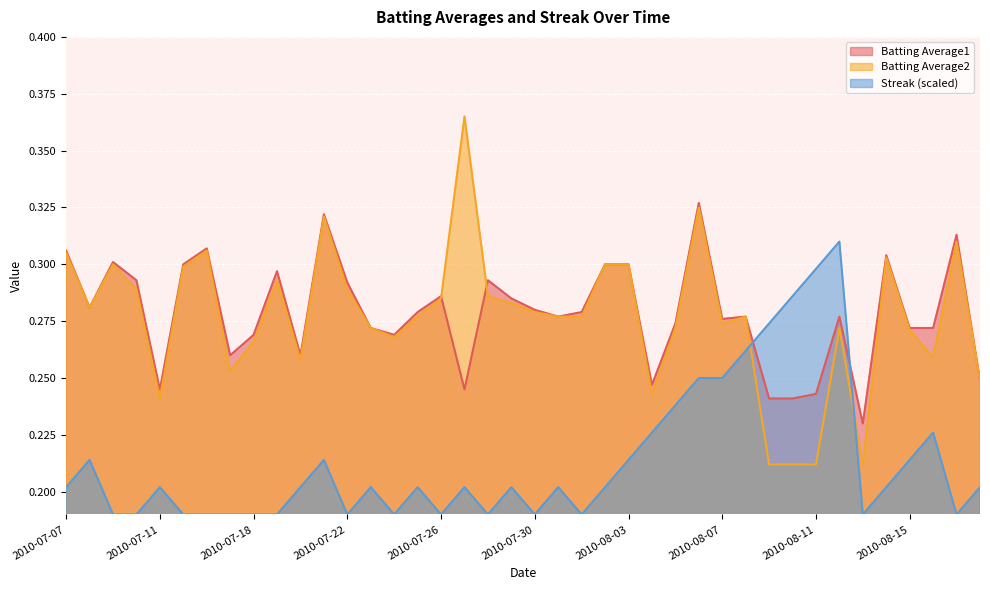

Which series changed the most between 2010-07-24 and 2010-08-08?

Streak